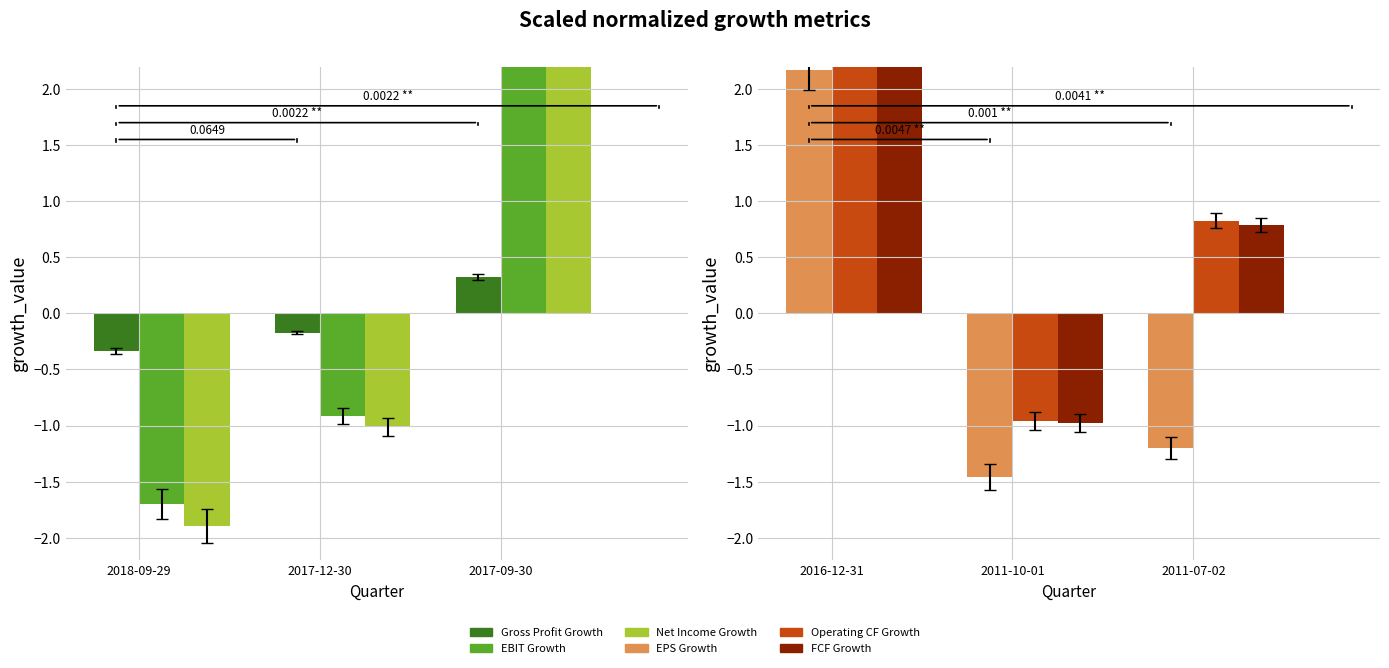

How many values in Gross Profit Growth are below zero?

2